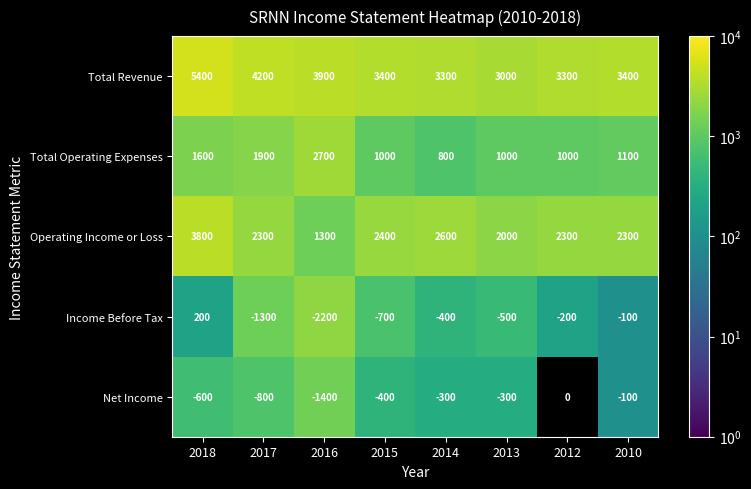

Which series changed the most between 2018 and 2016?

Operating Income or Loss